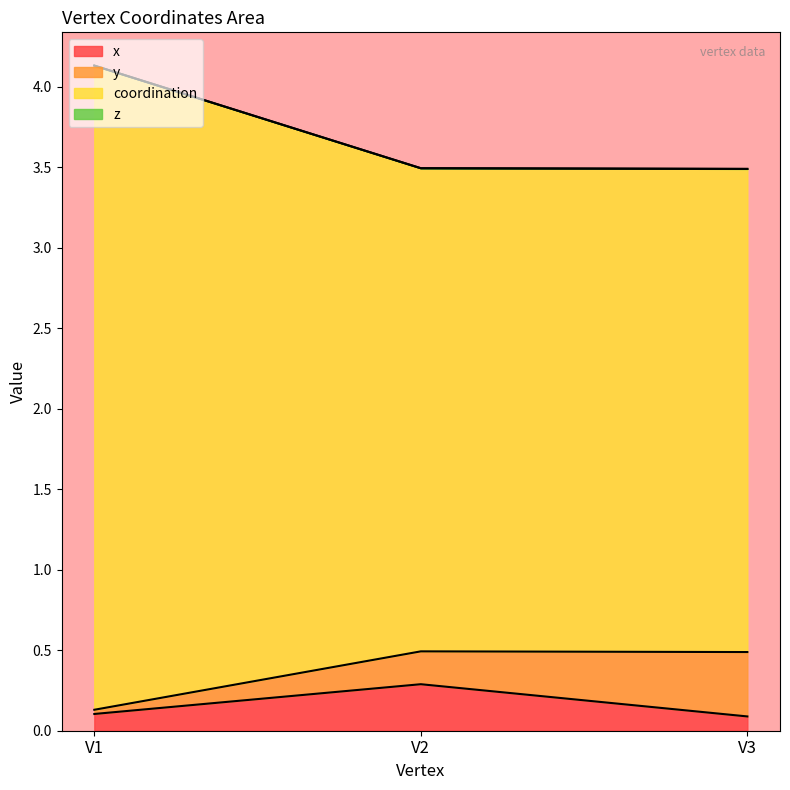

At which label is coordination closest to 3?

V3